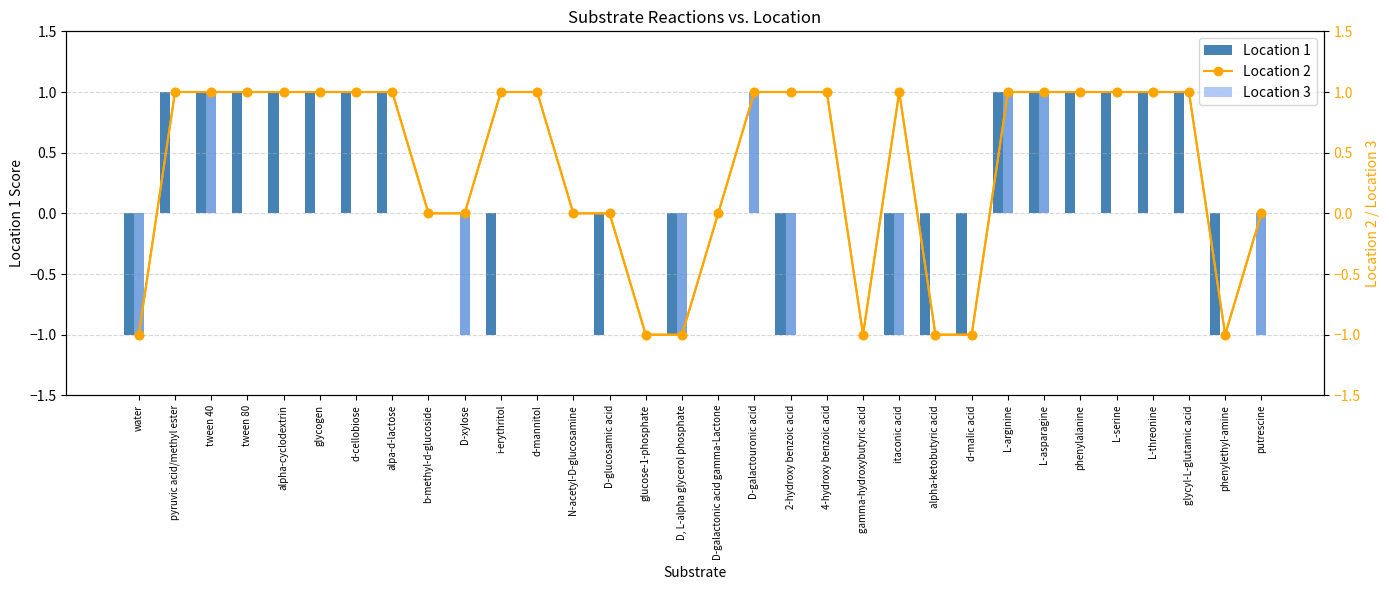

Reading right to left, what are all the values shown in this chart?

Location 1: putrescine=0	phenylethyl-amine=-1	glycyl-L-glutamic acid=1	L-threonine=1	L-serine=1	phenylalanine=1	L-asparagine=1	L-arginine=1	d-malic acid=-1	alpha-ketobutyric acid=-1	itaconic acid=-1	gamma-hydroxybutyric acid=0	4-hydroxy benzoic acid=0	2-hydroxy benzoic acid=-1	D-galactouronic acid=0	D-galactonic acid gamma-Lactone=0	D, L-alpha glycerol phosphate=-1	glucose-1-phosphate=0	D-glucosamic acid=-1	N-acetyl-D-glucosamine=0	d-mannitol=0	i-erythritol=-1	D-xylose=0	b-methyl-d-glucoside=0	alpa-d-lactose=1	d-cellobiose=1	glycogen=1	alpha-cyclodextrin=1	tween 80=1	tween 40=1	pyruvic acid/methyl ester=1	water=-1
Location 2: putrescine=0	phenylethyl-amine=-1	glycyl-L-glutamic acid=1	L-threonine=1	L-serine=1	phenylalanine=1	L-asparagine=1	L-arginine=1	d-malic acid=-1	alpha-ketobutyric acid=-1	itaconic acid=1	gamma-hydroxybutyric acid=-1	4-hydroxy benzoic acid=1	2-hydroxy benzoic acid=1	D-galactouronic acid=1	D-galactonic acid gamma-Lactone=0	D, L-alpha glycerol phosphate=-1	glucose-1-phosphate=-1	D-glucosamic acid=0	N-acetyl-D-glucosamine=0	d-mannitol=1	i-erythritol=1	D-xylose=0	b-methyl-d-glucoside=0	alpa-d-lactose=1	d-cellobiose=1	glycogen=1	alpha-cyclodextrin=1	tween 80=1	tween 40=1	pyruvic acid/methyl ester=1	water=-1
Location 3: putrescine=-1	phenylethyl-amine=0	glycyl-L-glutamic acid=0	L-threonine=0	L-serine=0	phenylalanine=0	L-asparagine=1	L-arginine=1	d-malic acid=0	alpha-ketobutyric acid=0	itaconic acid=-1	gamma-hydroxybutyric acid=0	4-hydroxy benzoic acid=0	2-hydroxy benzoic acid=-1	D-galactouronic acid=1	D-galactonic acid gamma-Lactone=0	D, L-alpha glycerol phosphate=-1	glucose-1-phosphate=0	D-glucosamic acid=0	N-acetyl-D-glucosamine=0	d-mannitol=0	i-erythritol=0	D-xylose=-1	b-methyl-d-glucoside=0	alpa-d-lactose=0	d-cellobiose=0	glycogen=0	alpha-cyclodextrin=0	tween 80=0	tween 40=1	pyruvic acid/methyl ester=0	water=-1